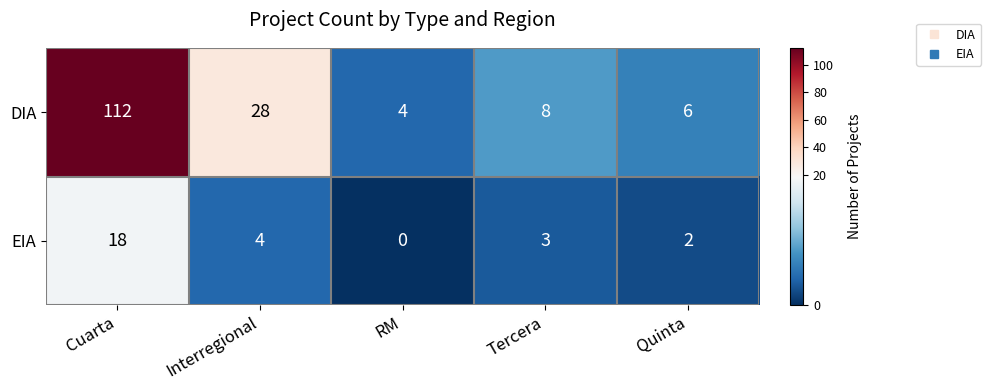

Is it true that EIA equals 0 at RM?

True